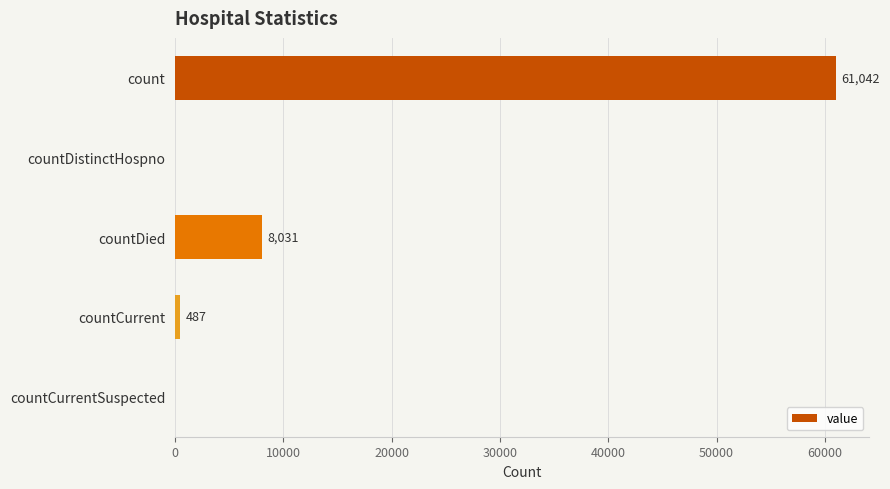

The chart shows a value of 61042 at count. True or false?

True